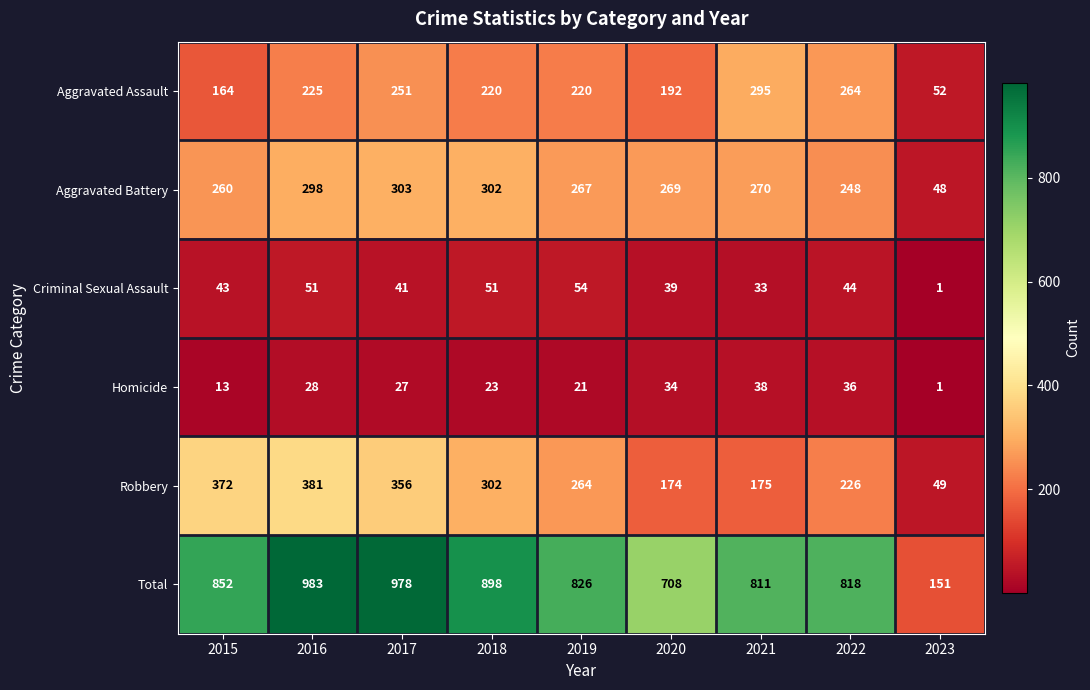

Read the Aggravated Battery value at 2021, to the nearest 50.

250